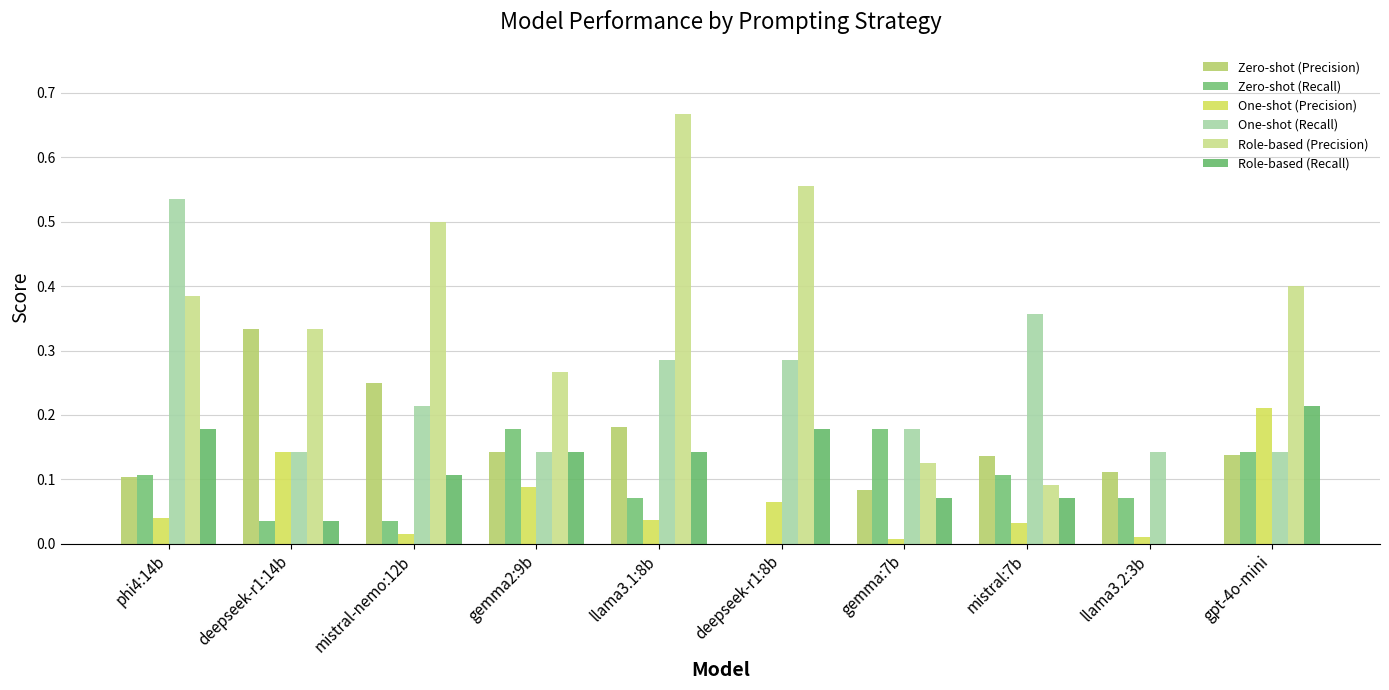

How many data points in Role-based (Recall) are above 0?

9